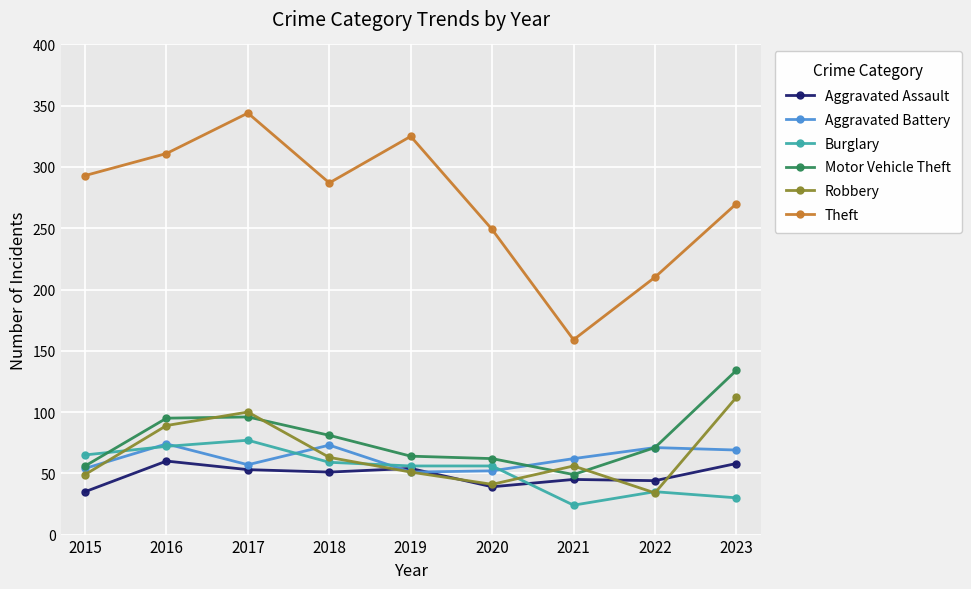

What is the maximum value shown in the chart?

344